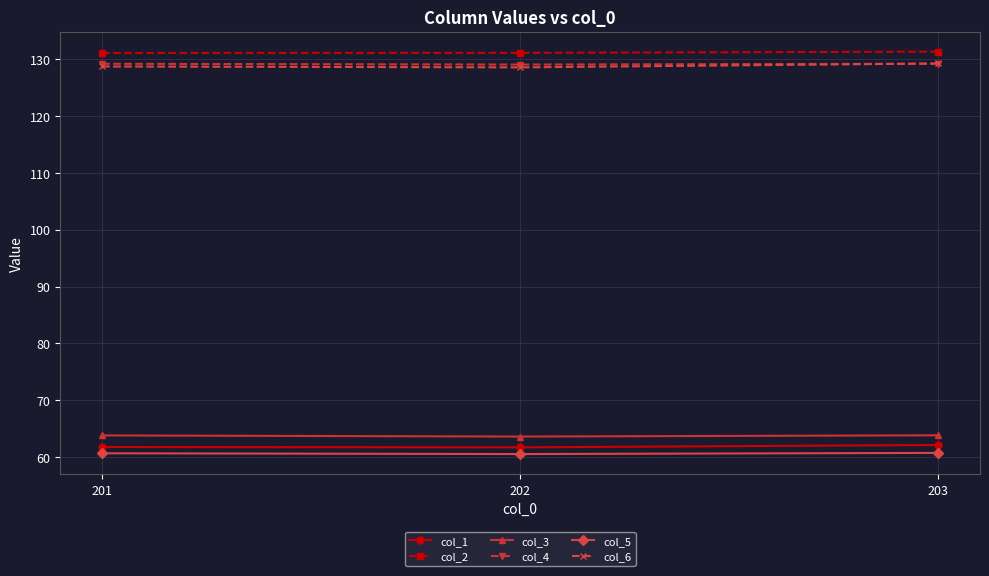

What is the difference between the second highest and minimum values in the col_4 series?

0.1